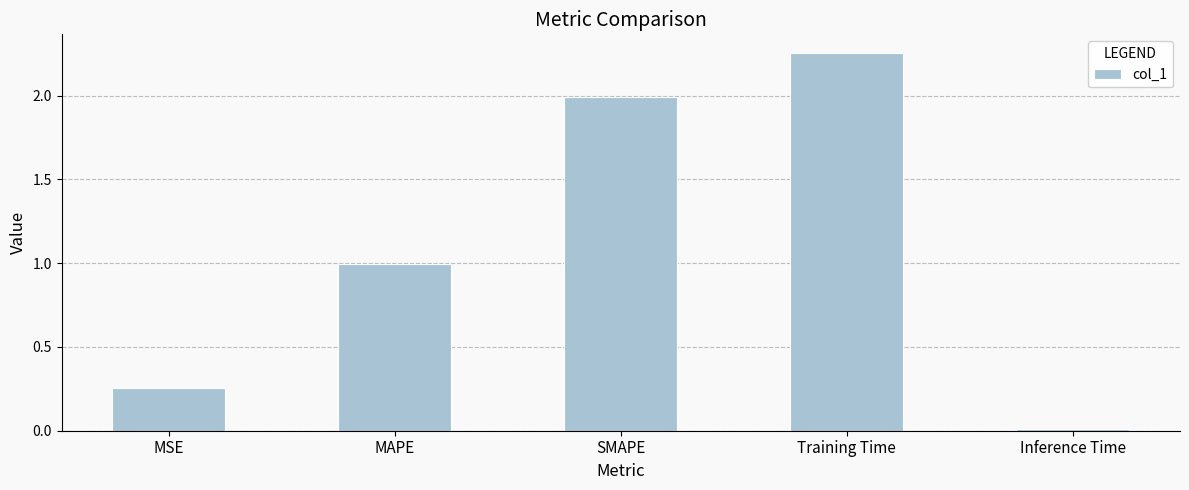

List the labels in order of value, largest first.

Training Time, SMAPE, MAPE, MSE, Inference Time